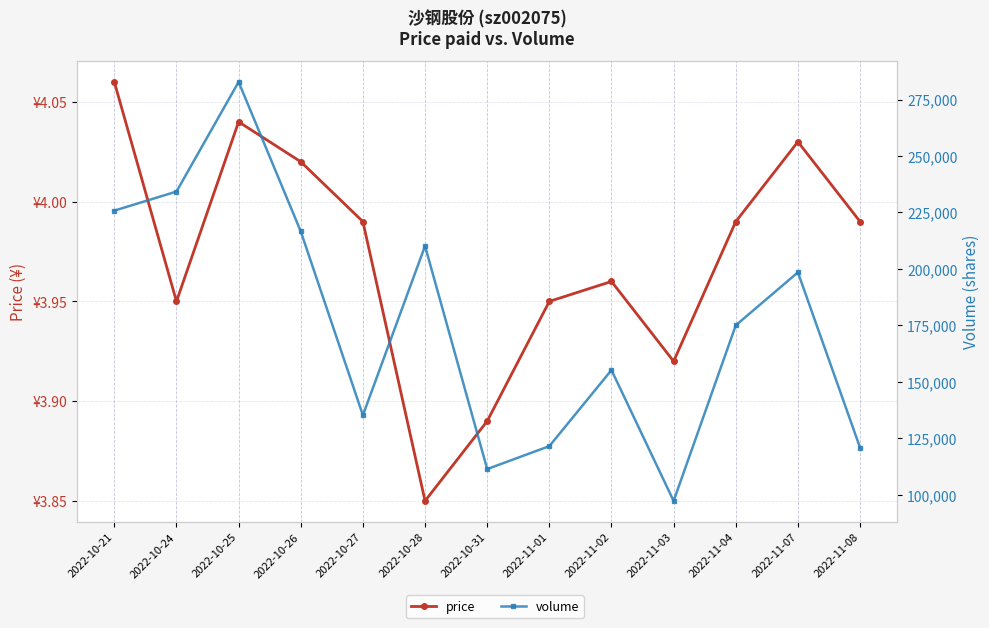

What is the difference between the maximum and minimum values in the price series?

0.2